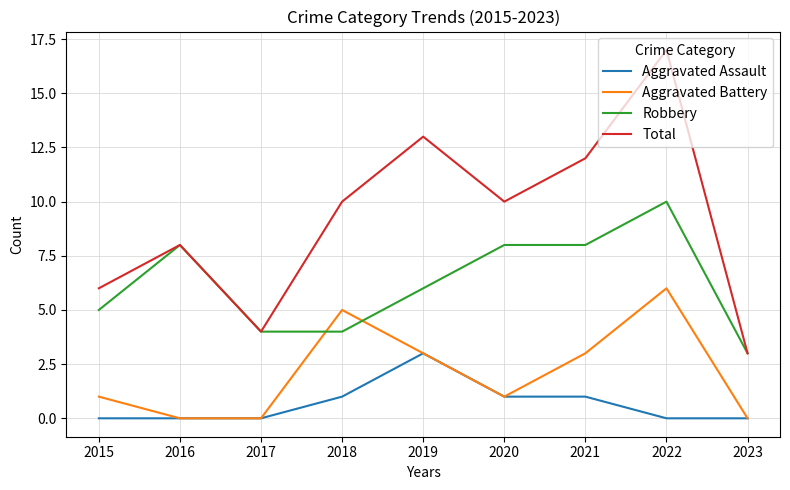

True or false: Aggravated Assault and Total intersect in this chart.

False